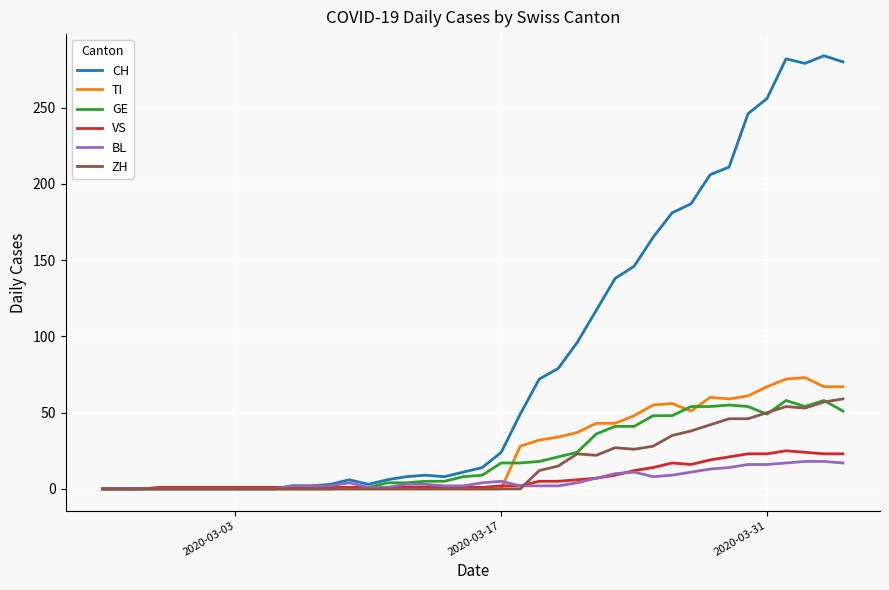

What is the maximum value for CH?

284